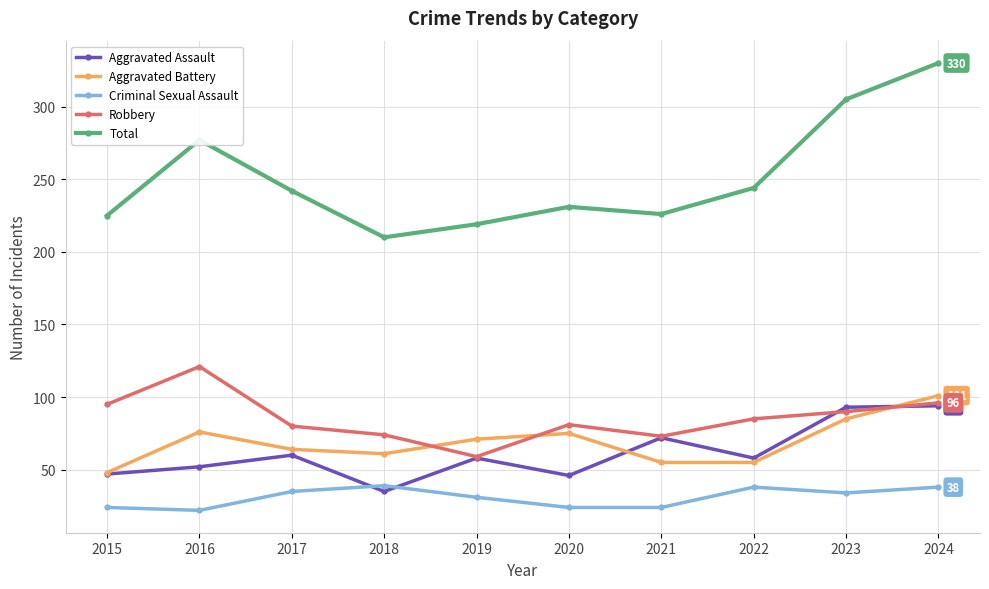

True or false: Total and Criminal Sexual Assault intersect in this chart.

False